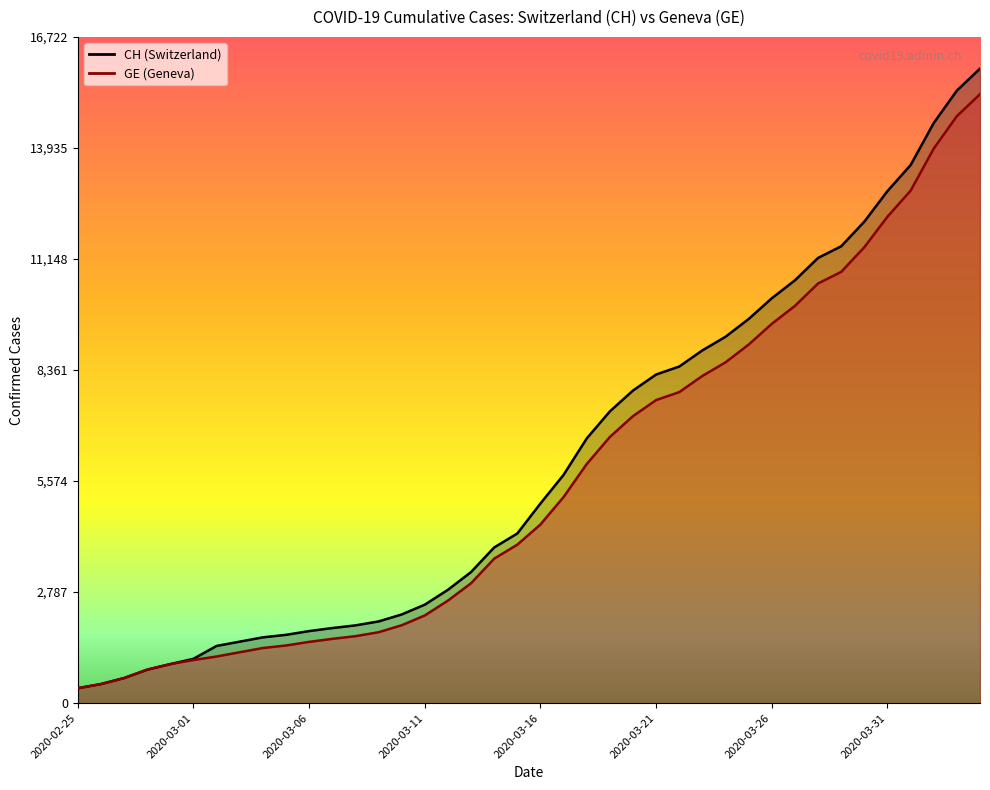

What is the spread (max minus min) of values at 2020-03-15?

281